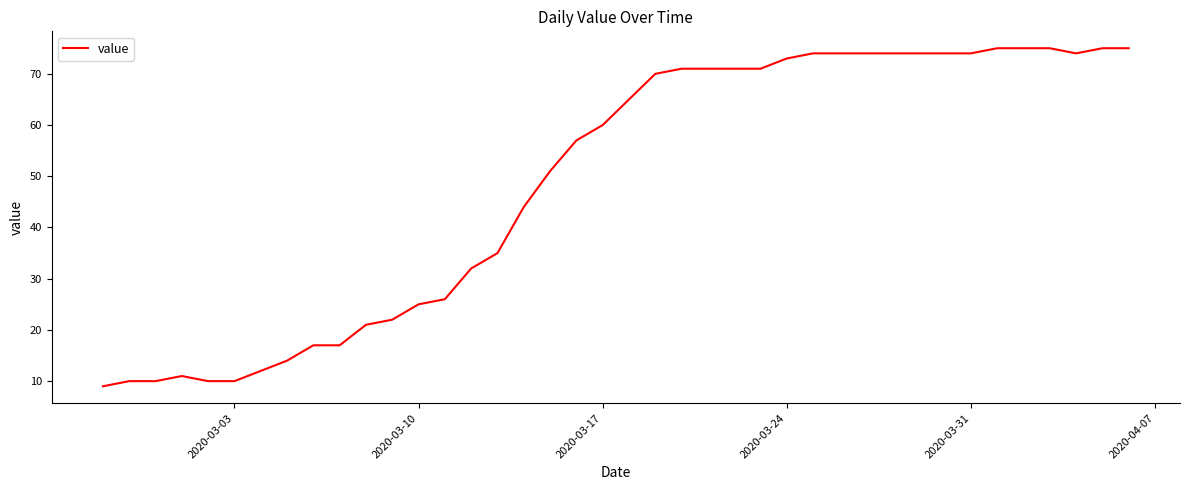

What is the maximum value shown in the chart?

75